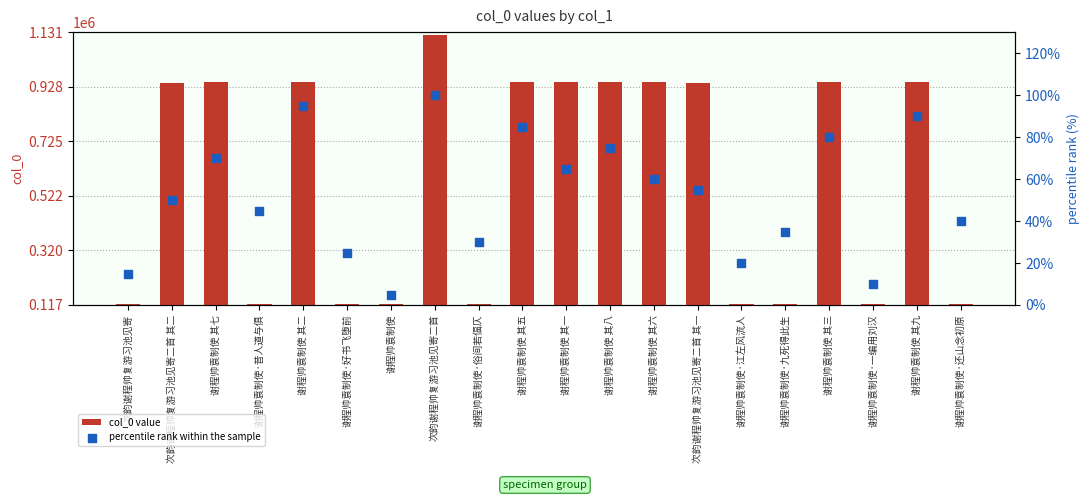

What are all the series names shown in the legend?

col_0 value, percentile rank within the sample